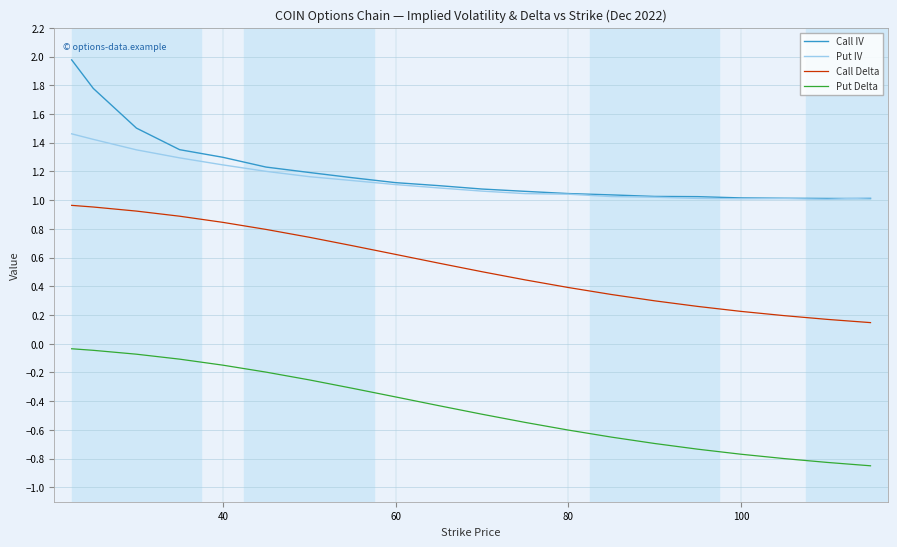

What is the maximum value for Call IV?

2.0